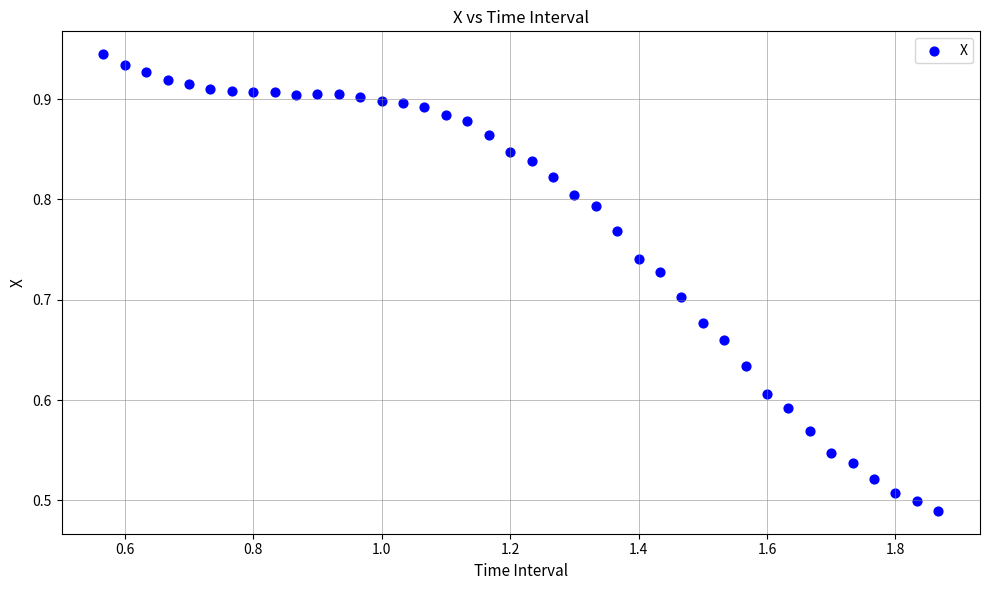

What is the range of X values (max minus min)?

1.3